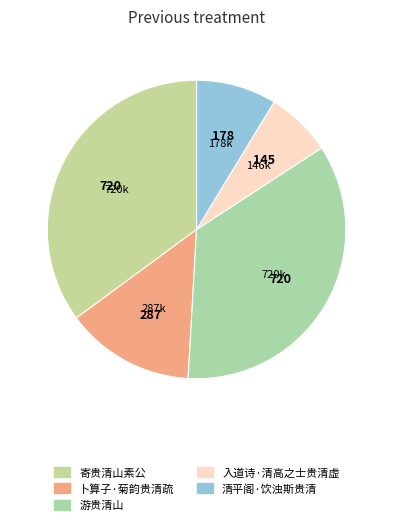

Is it true that 寄贵清山素公 is 35% of the pie?

True